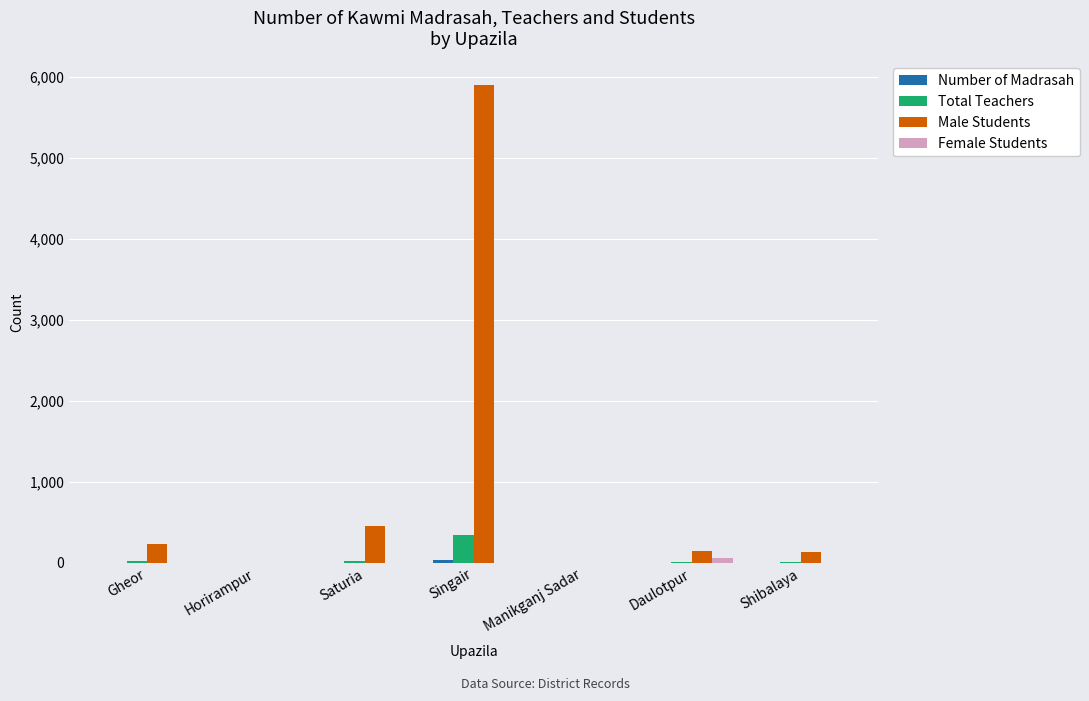

What is the greatest value displayed?

5892